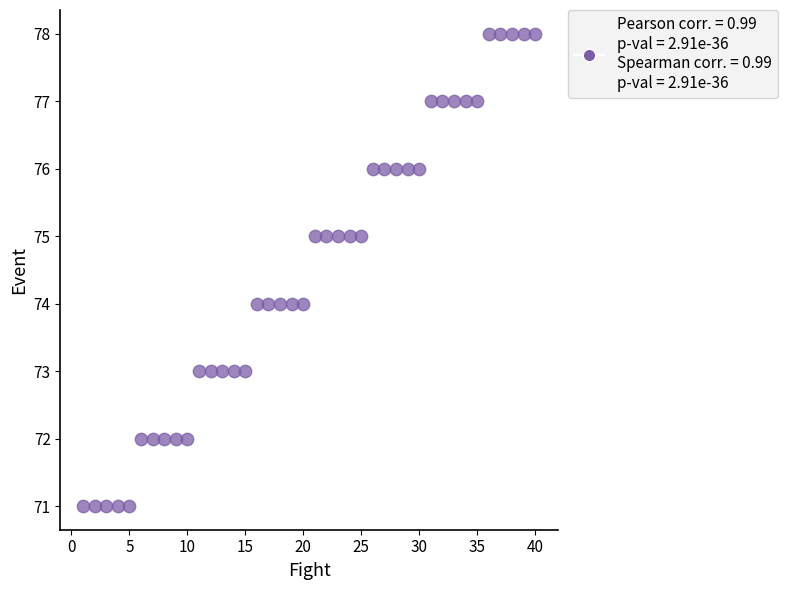

What is the range of X values (max minus min)?

39